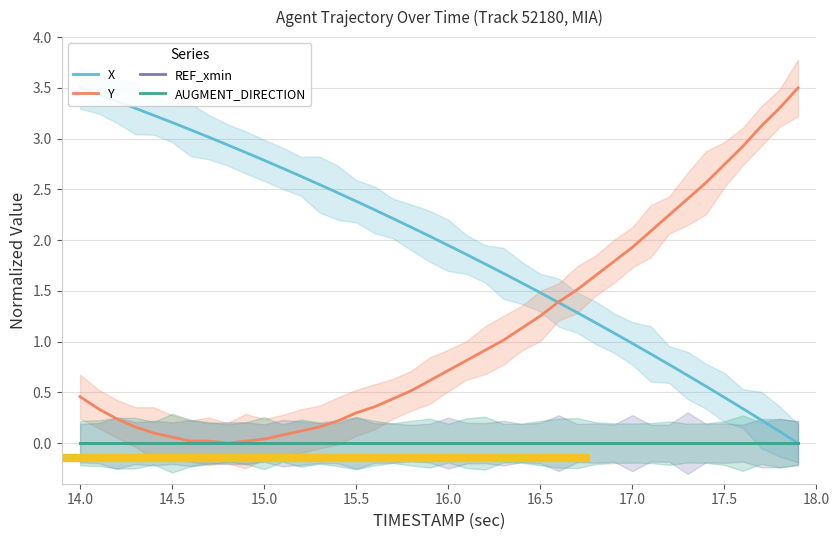

How many values in the X series exceed 2?

20